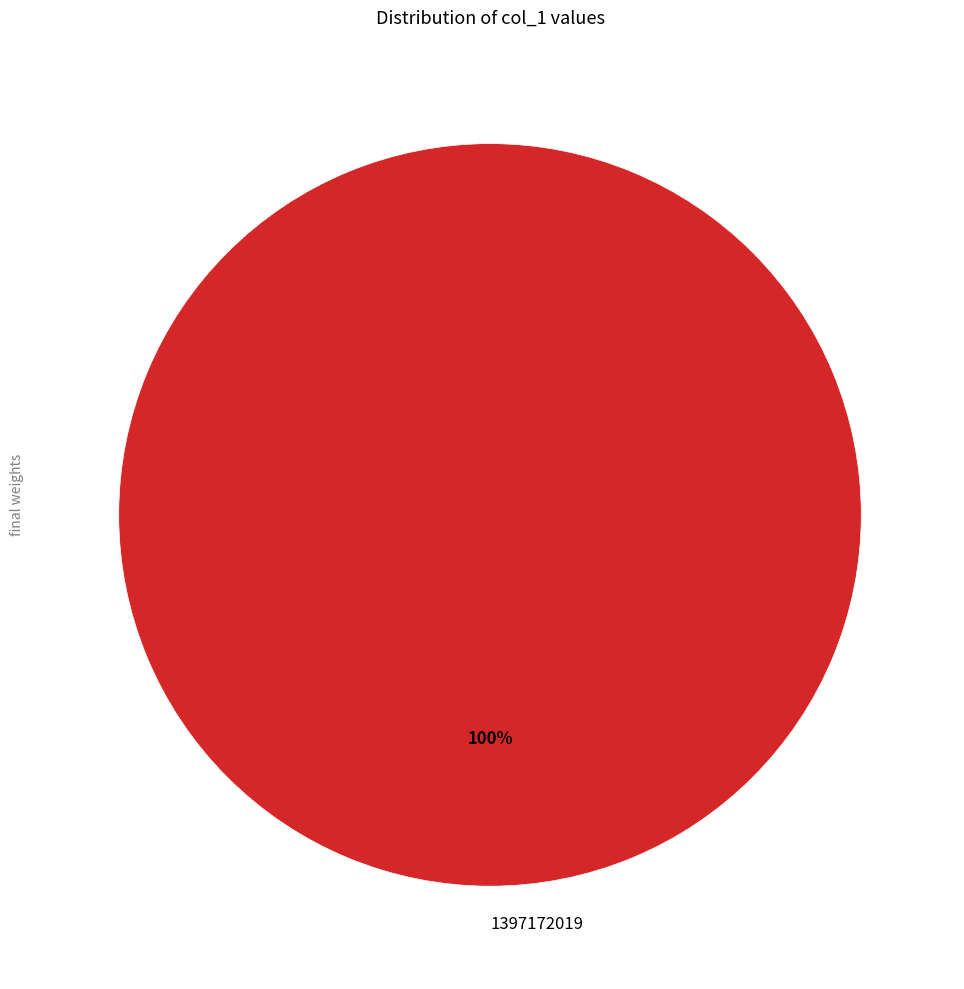

Which slice represents more than half of the pie?

1397172019